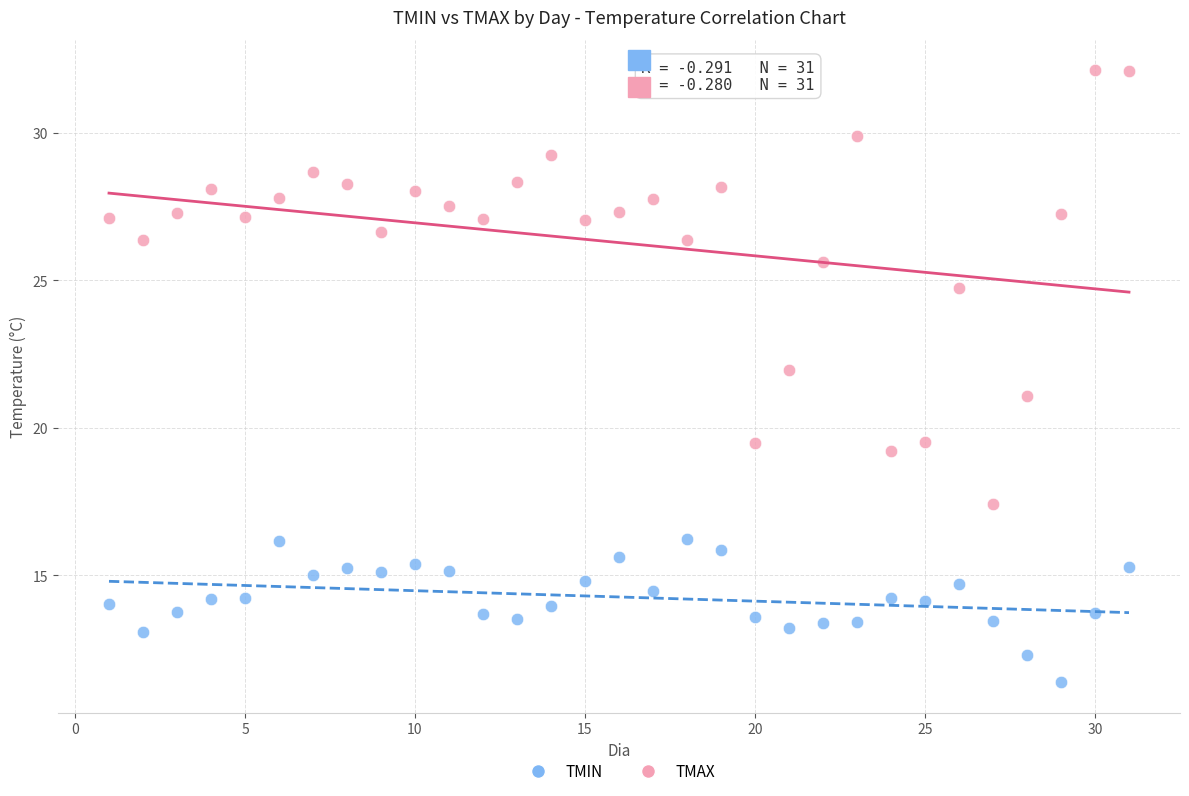

Which series reaches the minimum Y coordinate?

TMIN